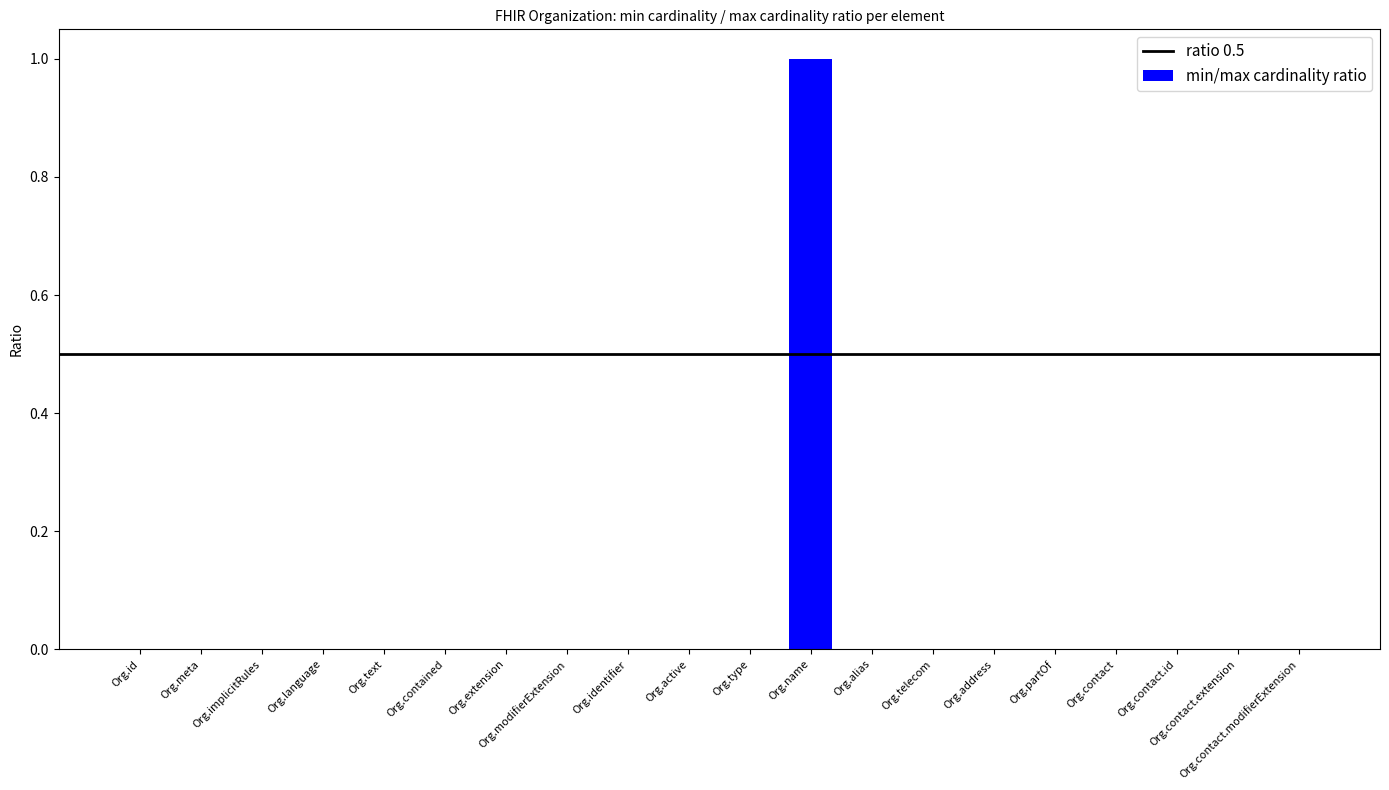

The value at Org.active is 0. True or false?

True